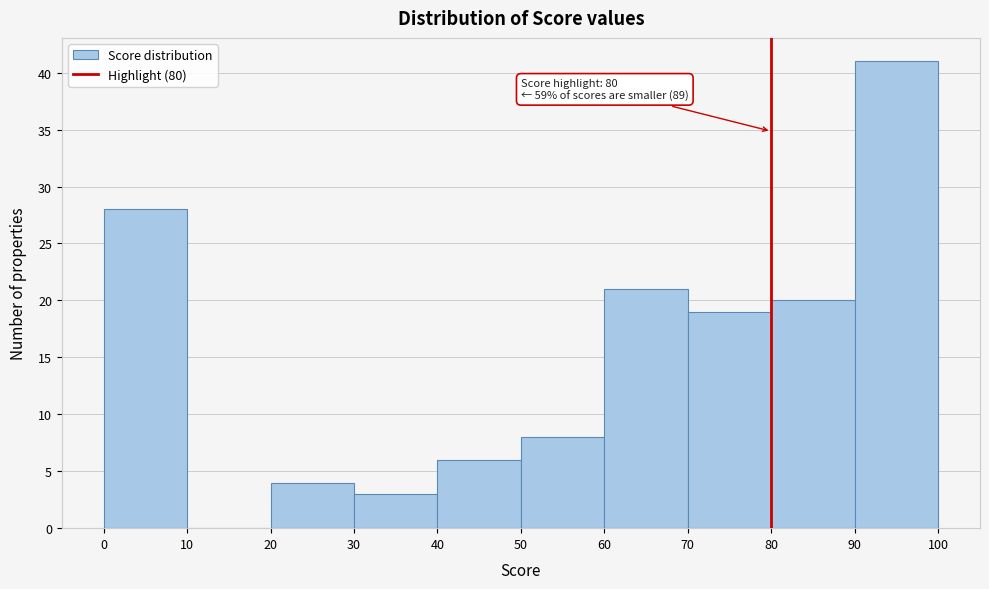

Which range on the x-axis has the tallest bar?

90 to 100